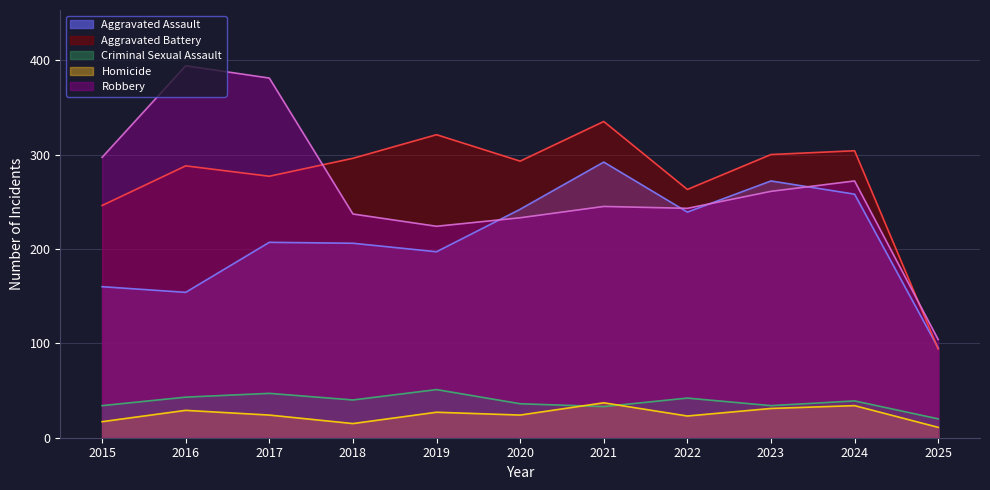

Is it true that Homicide equals 14 at 2024?

False